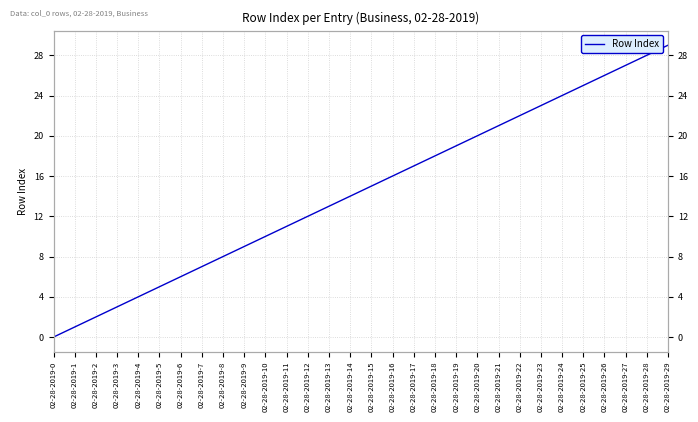

Is this an area chart (filled region under the line)?

No